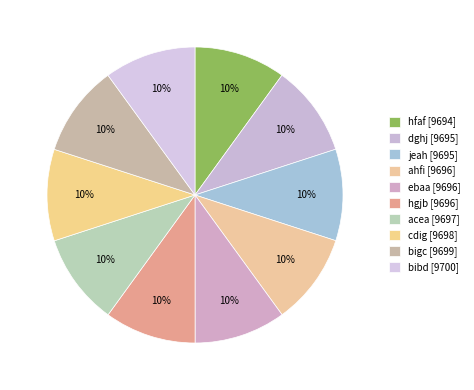

What is the change in value from jeah to ahfi?

+1